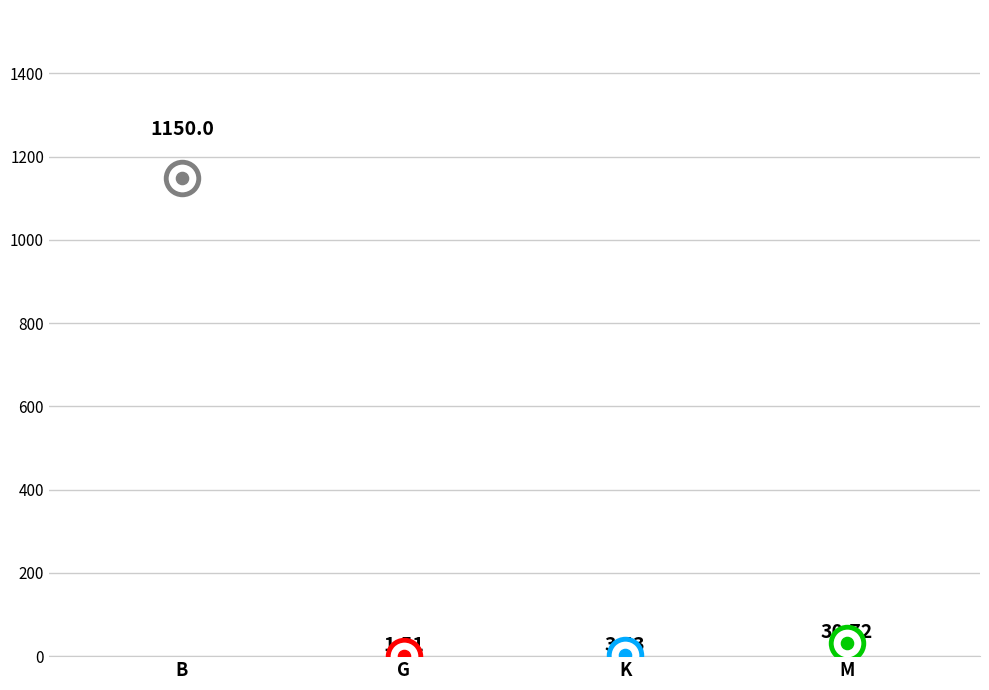

What is the change in value from G to M?

+29.2